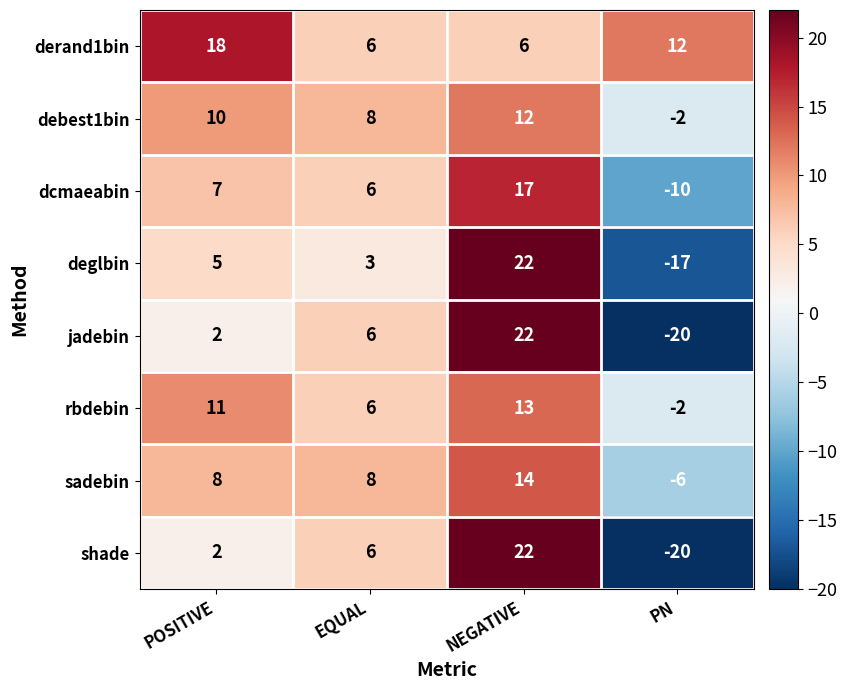

What is the difference between the second highest and second lowest values in the shade series?

4